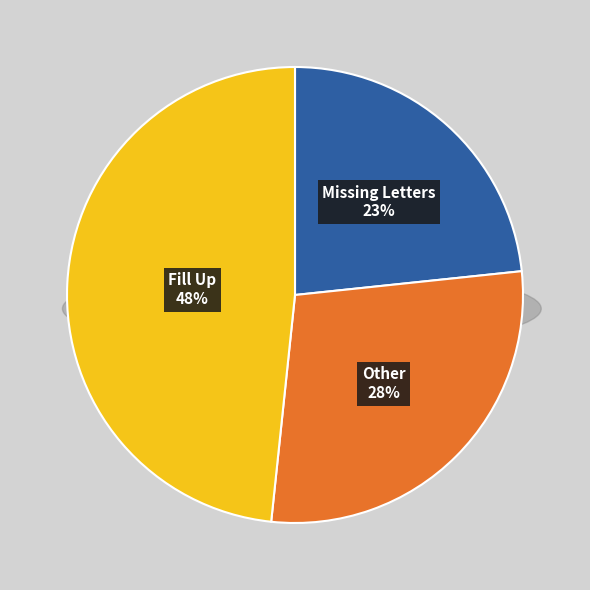

How many segments does this pie chart have?

3